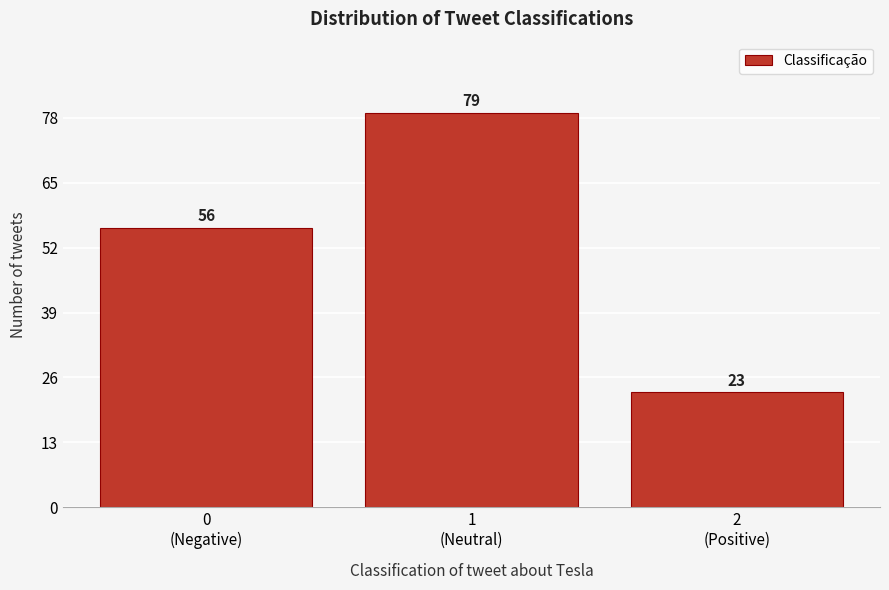

Reading left to right, list all the values displayed in this chart.

56	79	23